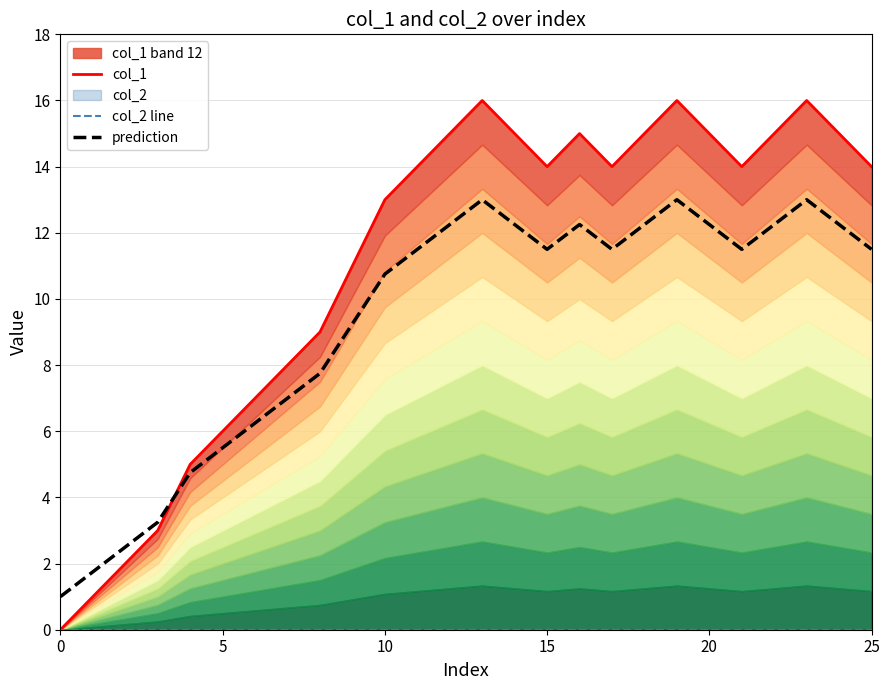

Rank the series by their maximum value, from lowest to highest.

col_2 line, prediction, col_1